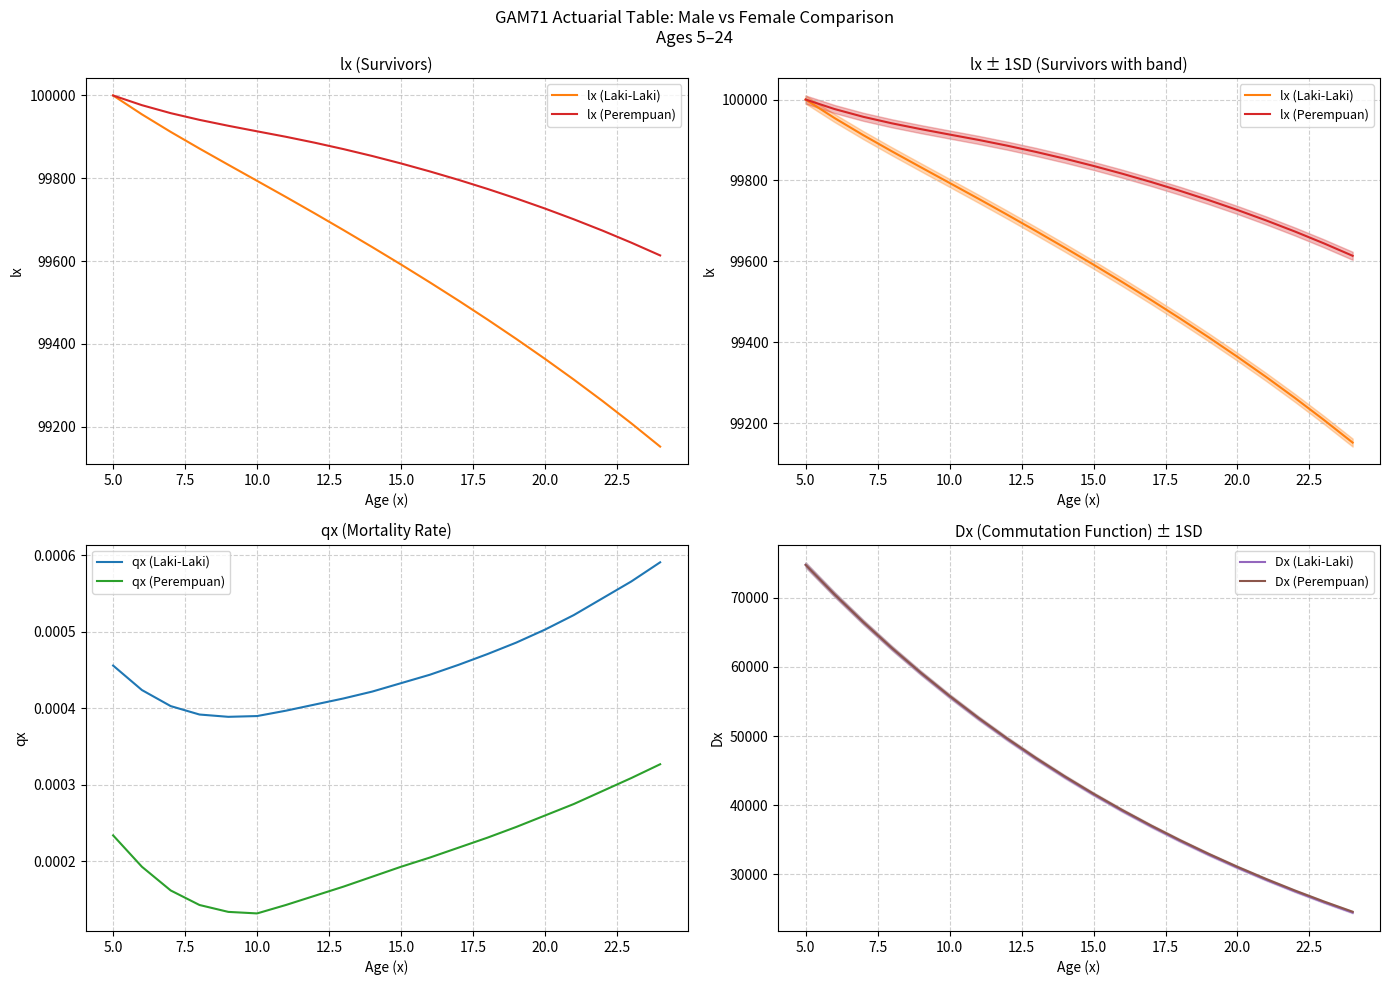

True or false: qx (Perempuan) and qx (Laki-Laki) intersect in this chart.

False